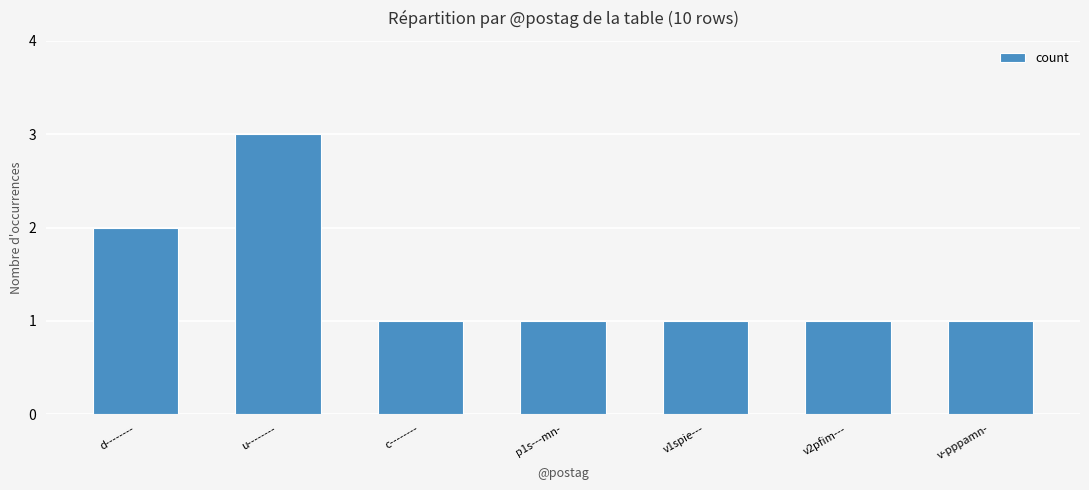

What is the value of the 5th bar from the left?

1